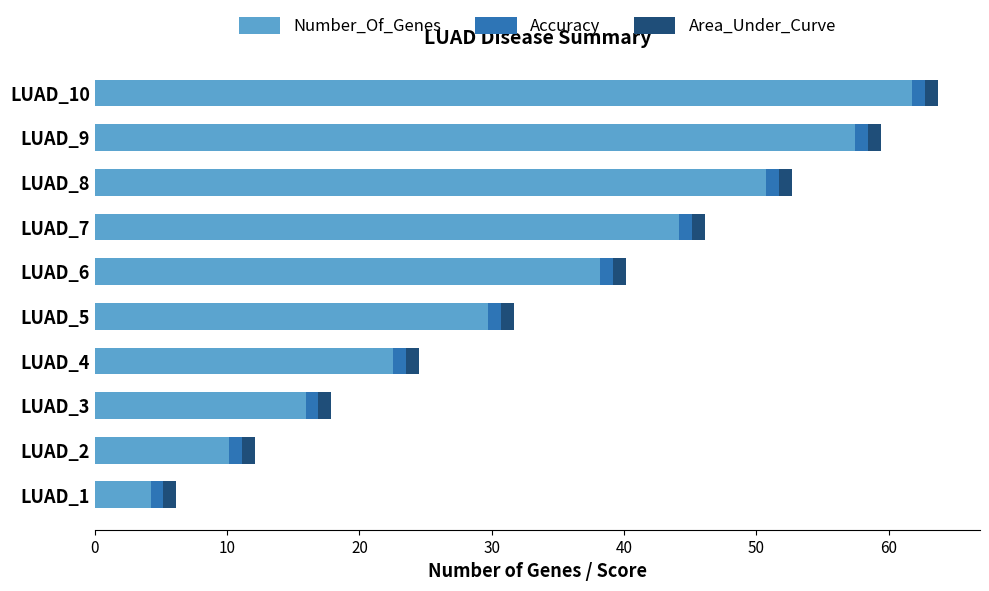

At which label does Number_Of_Genes reach its minimum?

LUAD_1